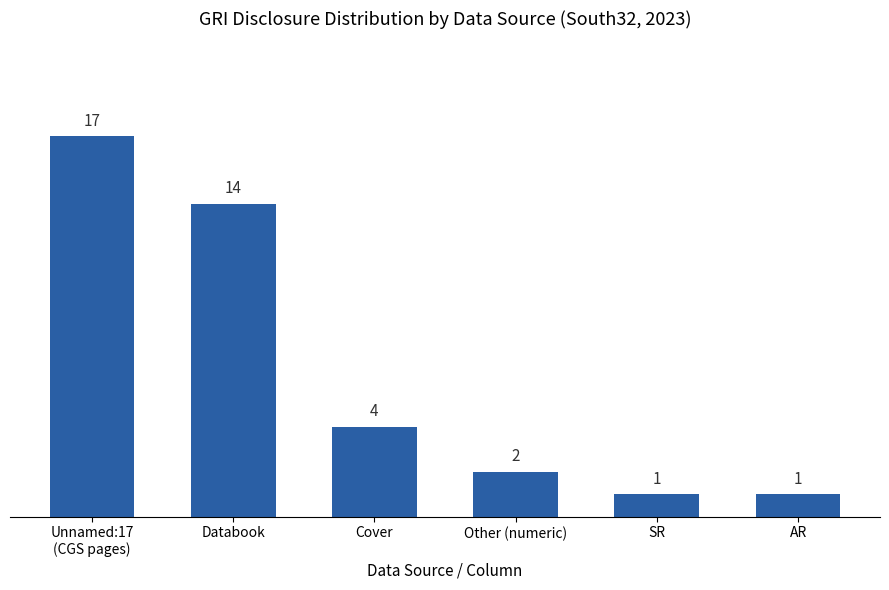

Reading right to left, transcribe all the data shown in this chart.

1	1	2	4	14	17